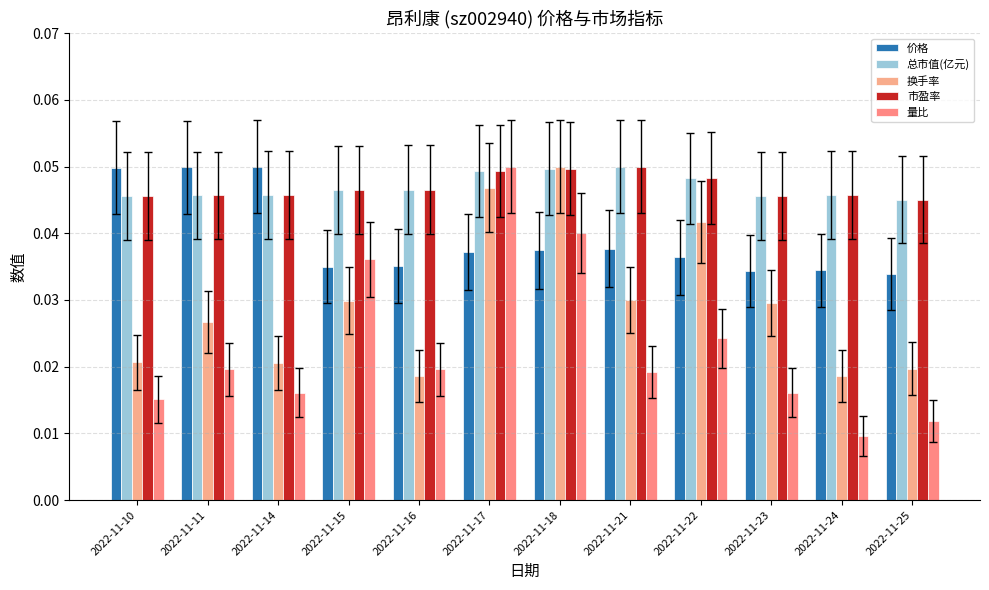

At which category is the sum across all series the highest?

2022-11-17